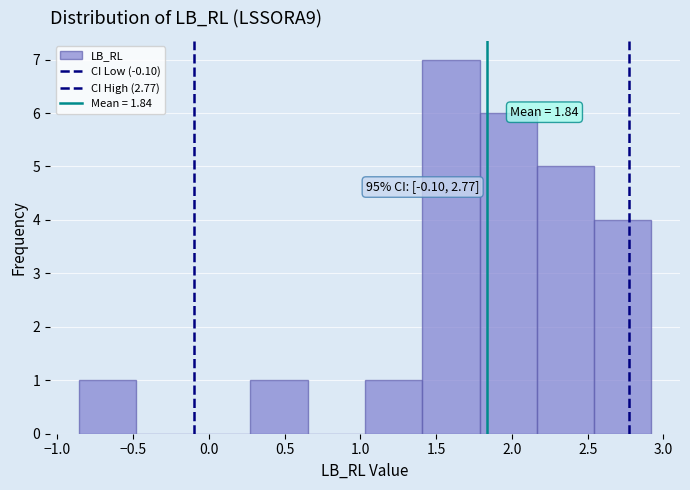

Over which range of the x-axis is the bar tallest?

1.40 to 1.80